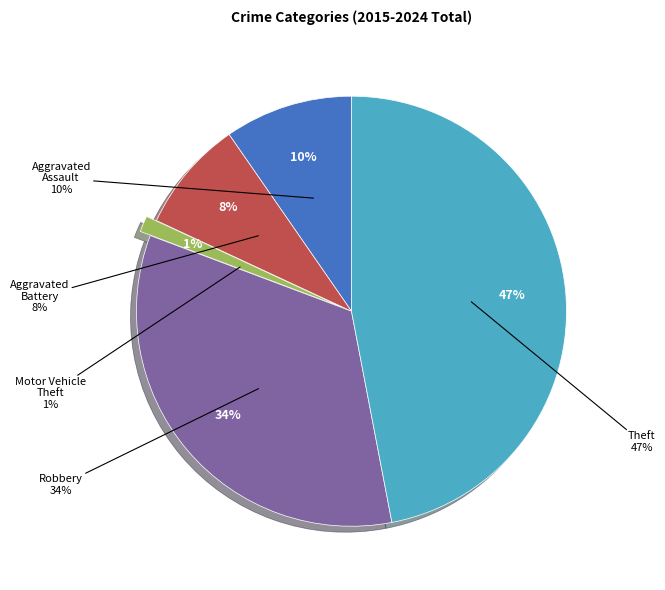

What percentage is the Robbery slice, to the nearest percent?

34%